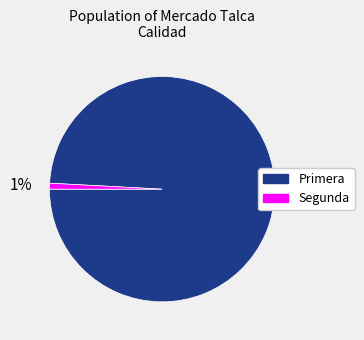

What percentage is the Primera slice, to the nearest percent?

99%